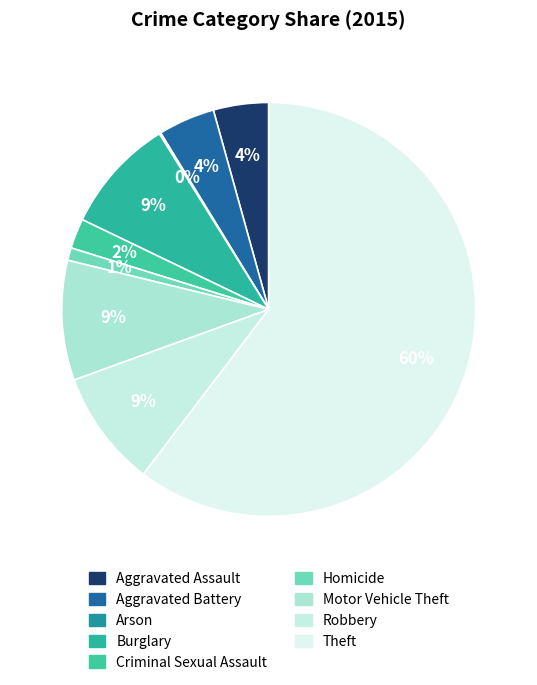

True or false: Aggravated Assault accounts for 4% of the total.

True